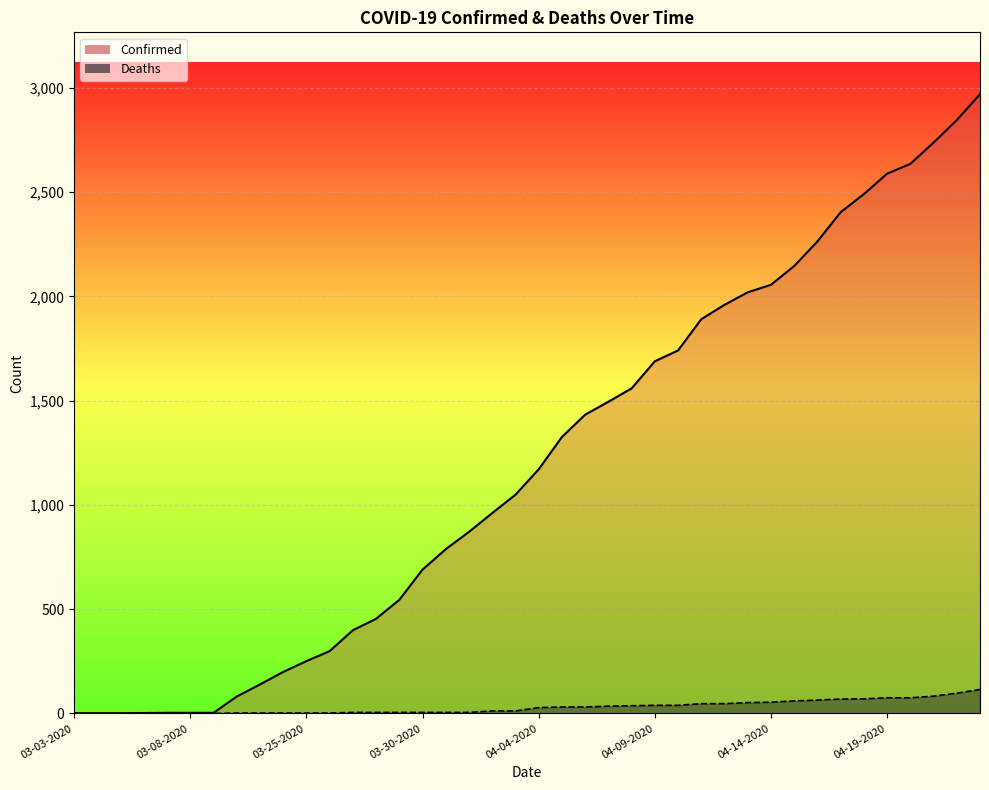

At which label does Deaths first exceed 28?

04-05-2020